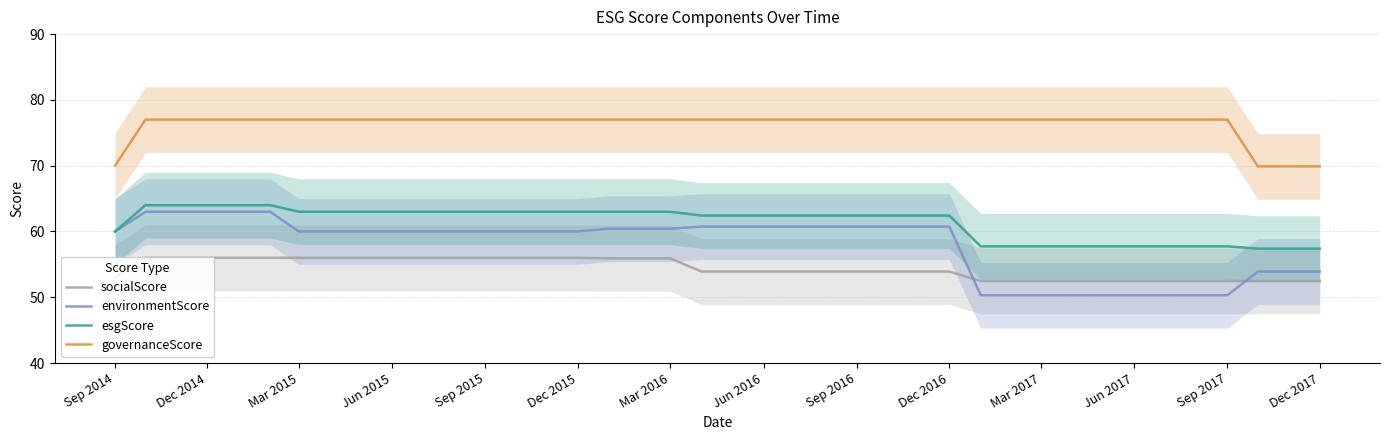

At how many categories does at least one series exceed 76?

36